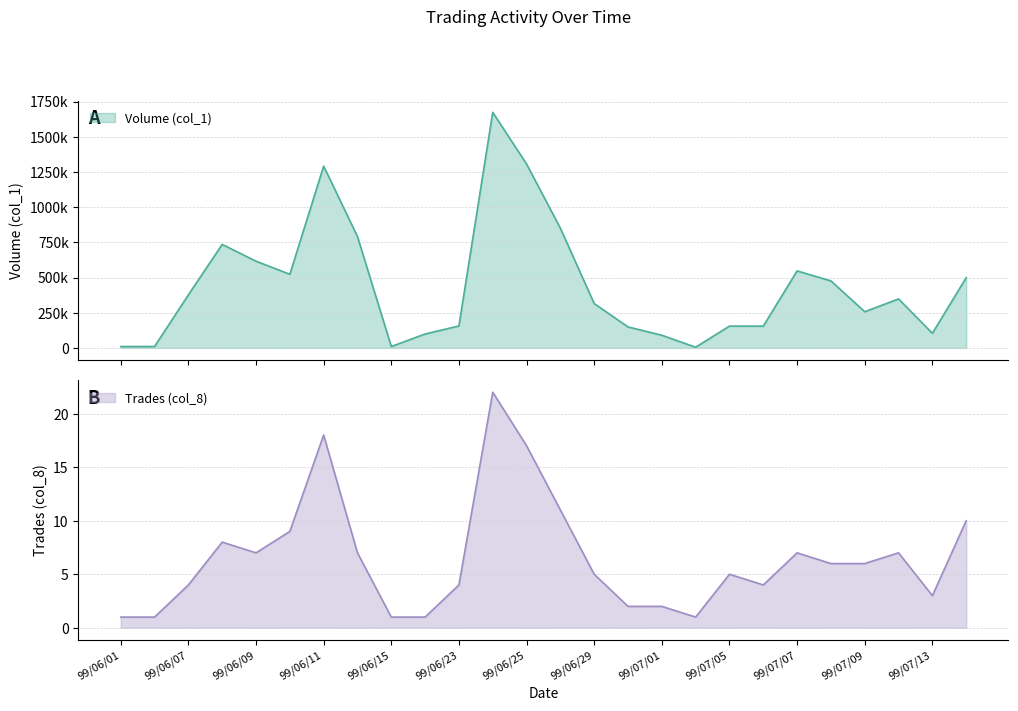

True or false: Volume (col_1) and Trades (col_8) cross at least once.

False